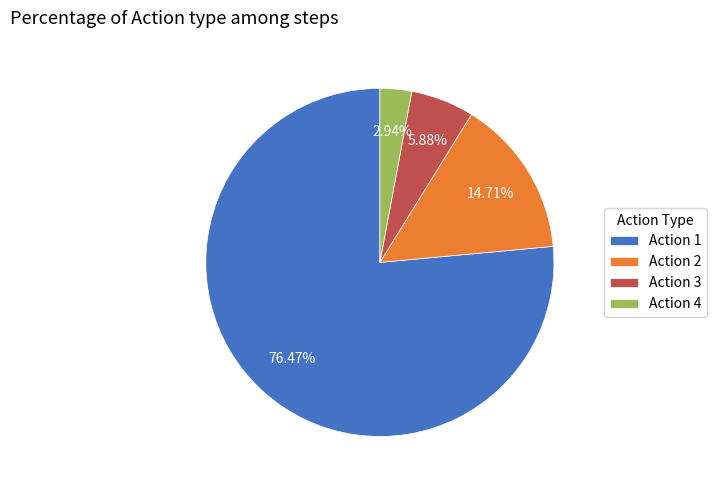

What portion of the pie excludes Action 3?

94.1%